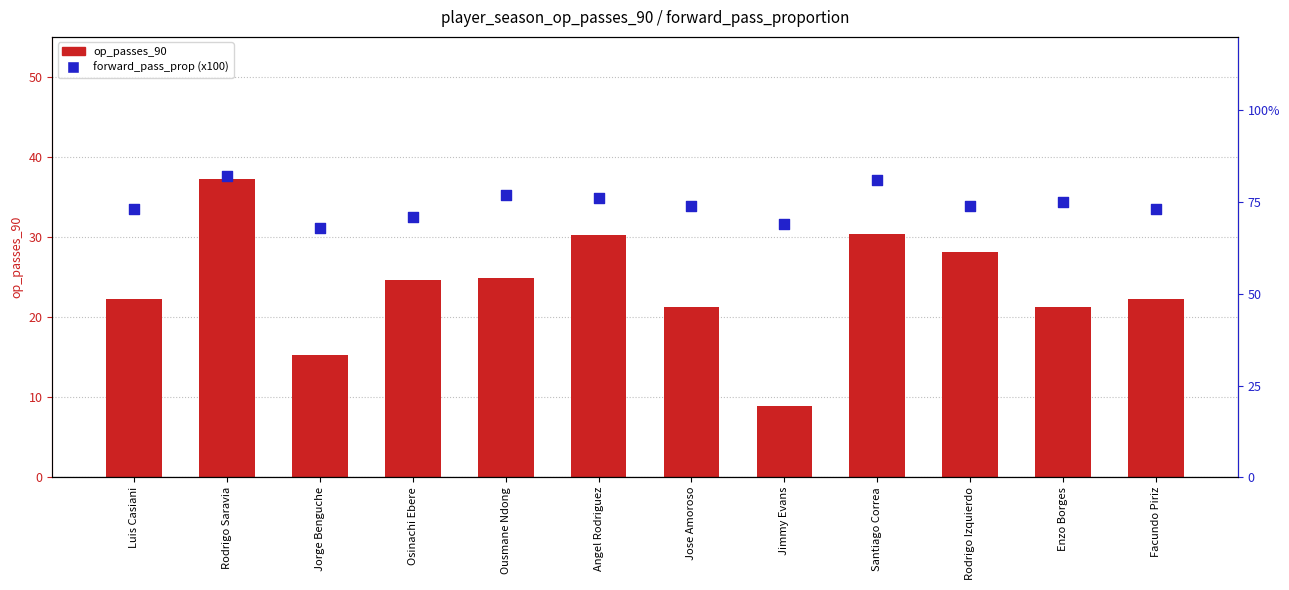

Which series contains the lowest Y value?

op_passes_90